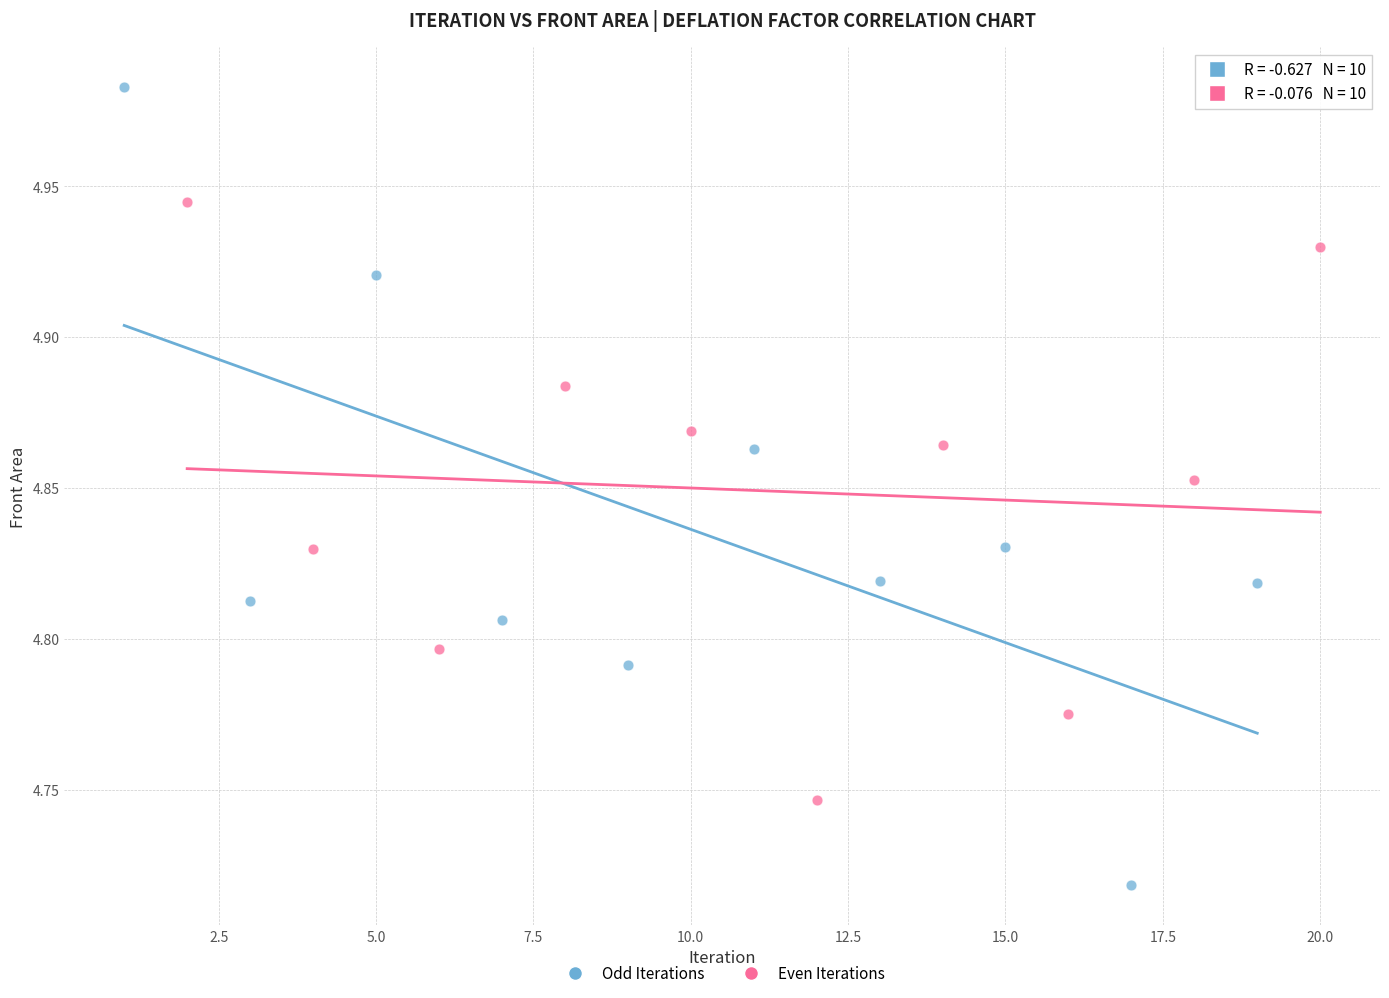

Which series has the largest Y range (max minus min)?

Odd Iterations